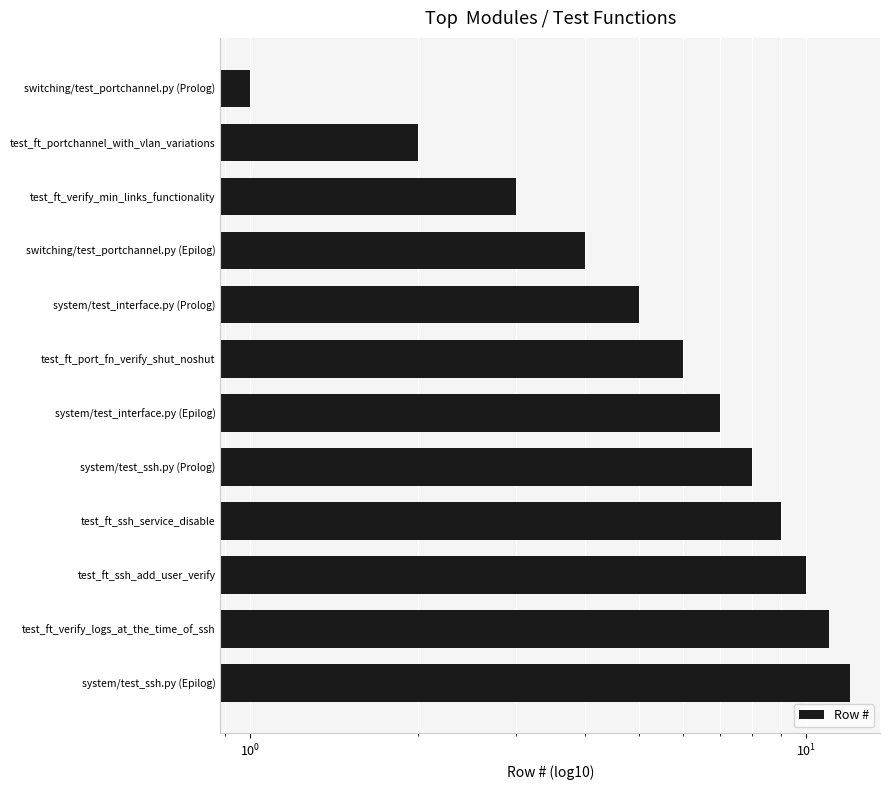

Is it true that the value at system/test_ssh.py (Epilog) is 18?

False